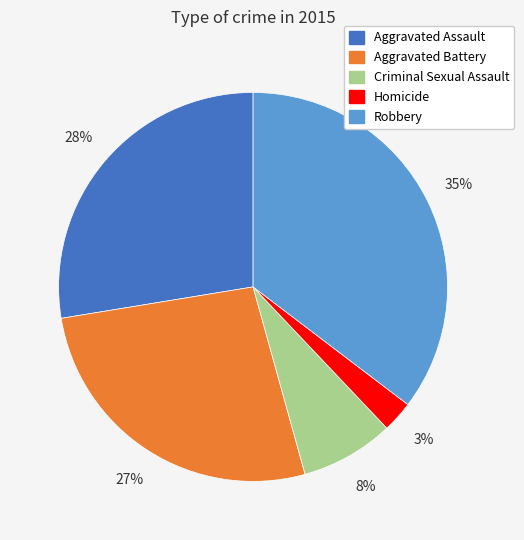

What is the largest slice in the pie chart?

Robbery